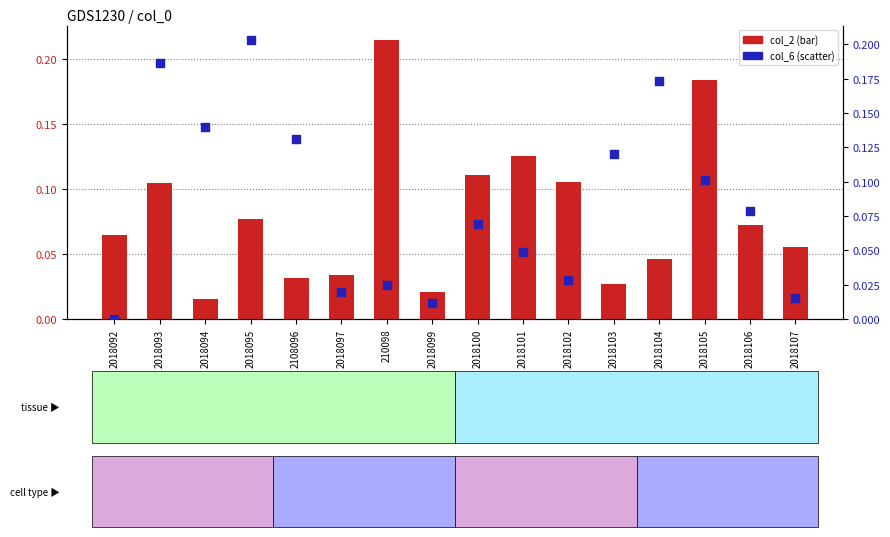

What is the total value across all series at 2018100?

0.2